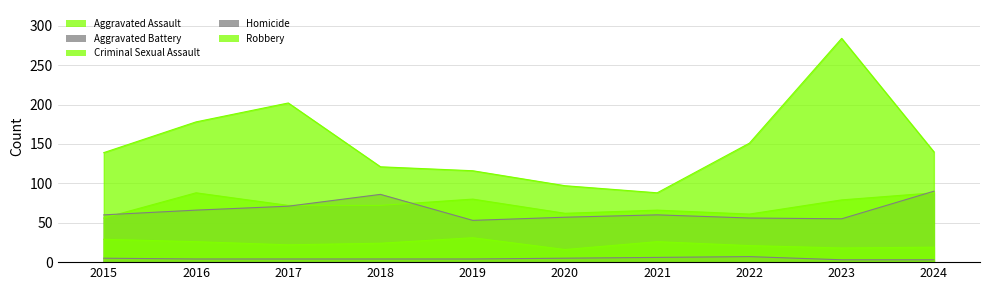

How many lines are shown in the chart?

5